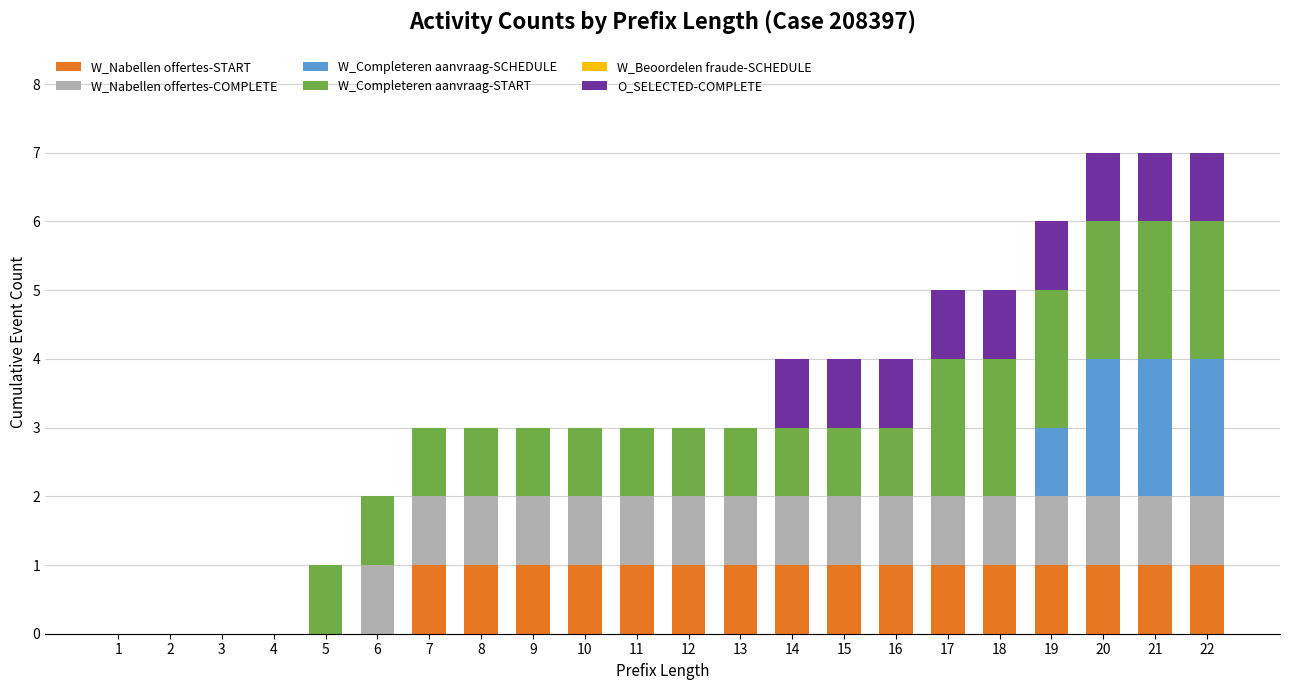

Read the W_Nabellen offertes-START value at 14.

1